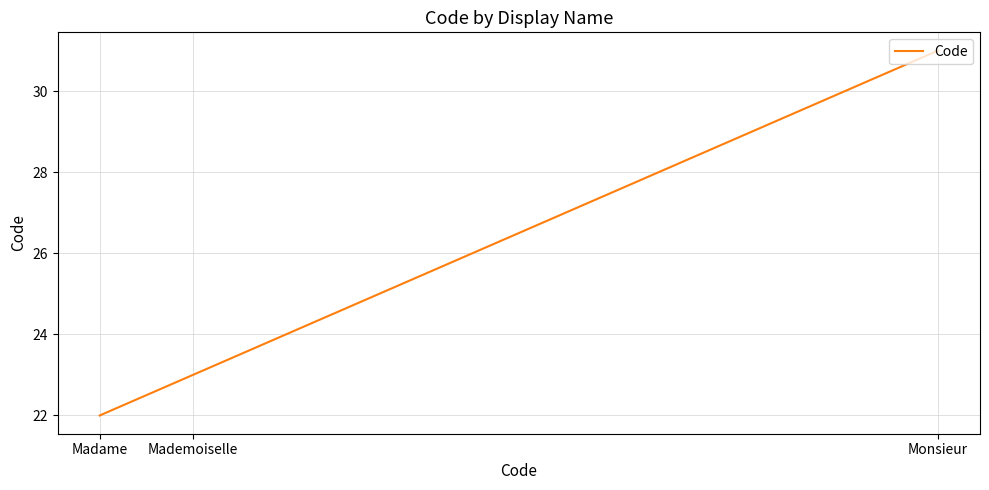

What position from the right is Madame?

3